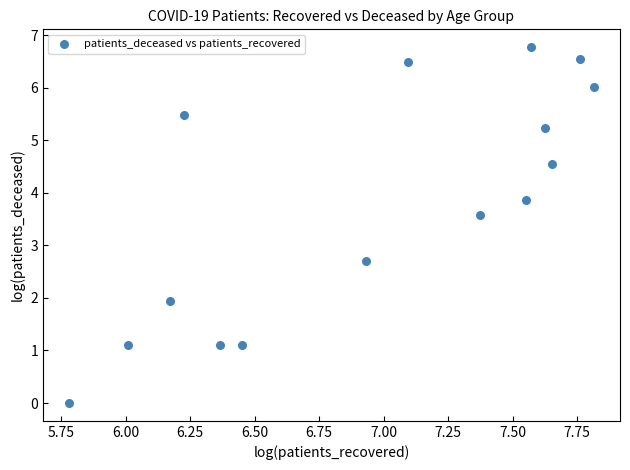

What Y value in the scatter plot is closest to 3?

2.7